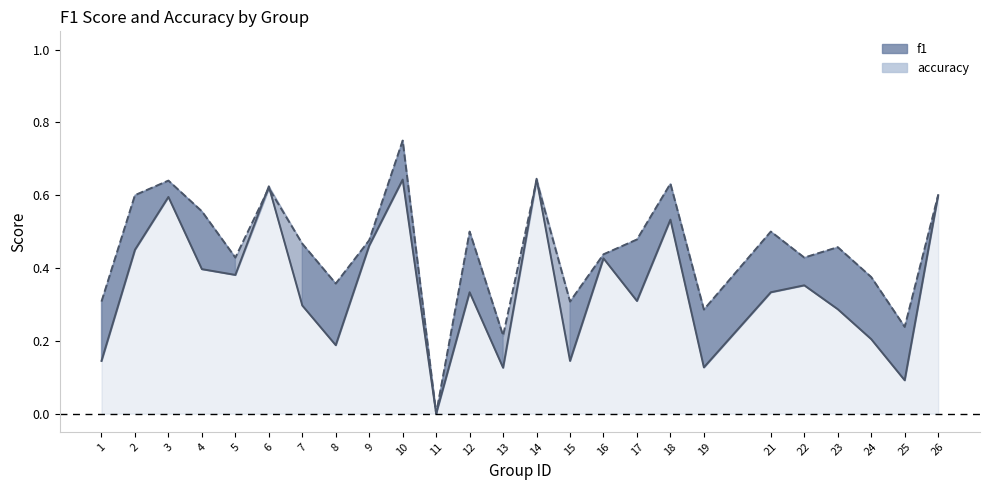

Reading left to right, extract all data points from this chart.

f1: 1=0.1	2=0.5	3=0.6	4=0.4	5=0.4	6=0.6	7=0.3	8=0.2	9=0.5	10=0.6	11=0.0	12=0.3	13=0.1	14=0.6	15=0.1	16=0.4	17=0.3	18=0.5	19=0.1	21=0.3	22=0.4	23=0.3	24=0.2	25=0.1	26=0.6
accuracy: 1=0.3	2=0.6	3=0.6	4=0.6	5=0.4	6=0.6	7=0.5	8=0.4	9=0.5	10=0.8	11=0.0	12=0.5	13=0.2	14=0.6	15=0.3	16=0.4	17=0.5	18=0.6	19=0.3	21=0.5	22=0.4	23=0.5	24=0.4	25=0.2	26=0.6